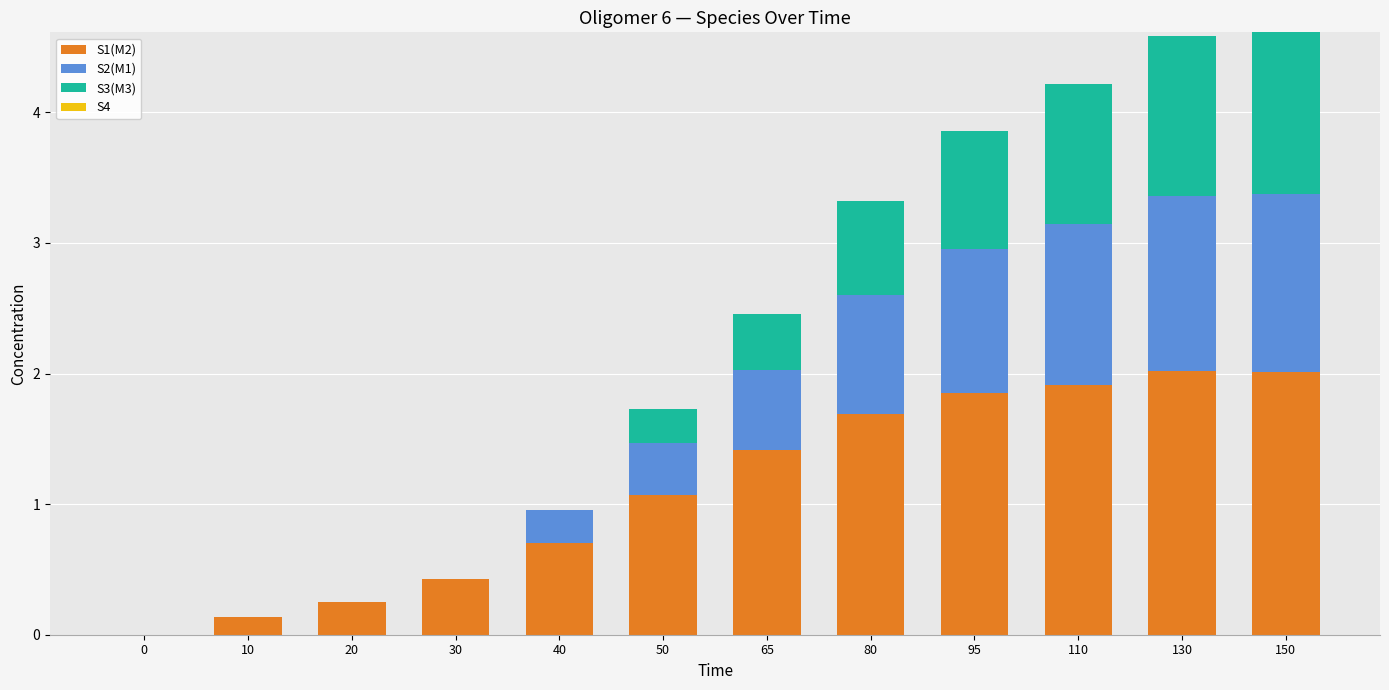

What is the highest value of the S1(M2) series?

2.0